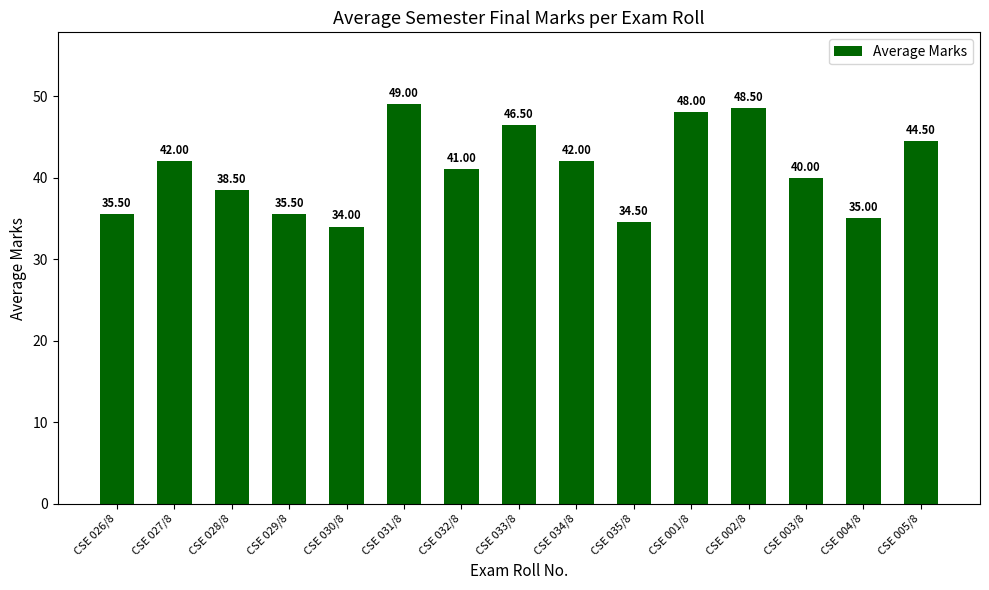

Reading left to right, what are all the values shown in this chart?

35.5	42.0	38.5	35.5	34.0	49.0	41.0	46.5	42.0	34.5	48.0	48.5	40.0	35.0	44.5